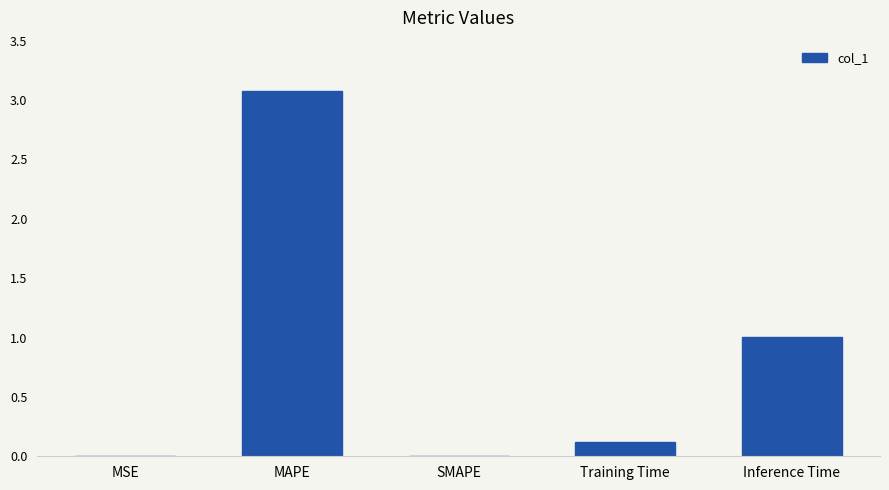

At which category does the chart reach its peak across all series?

MAPE